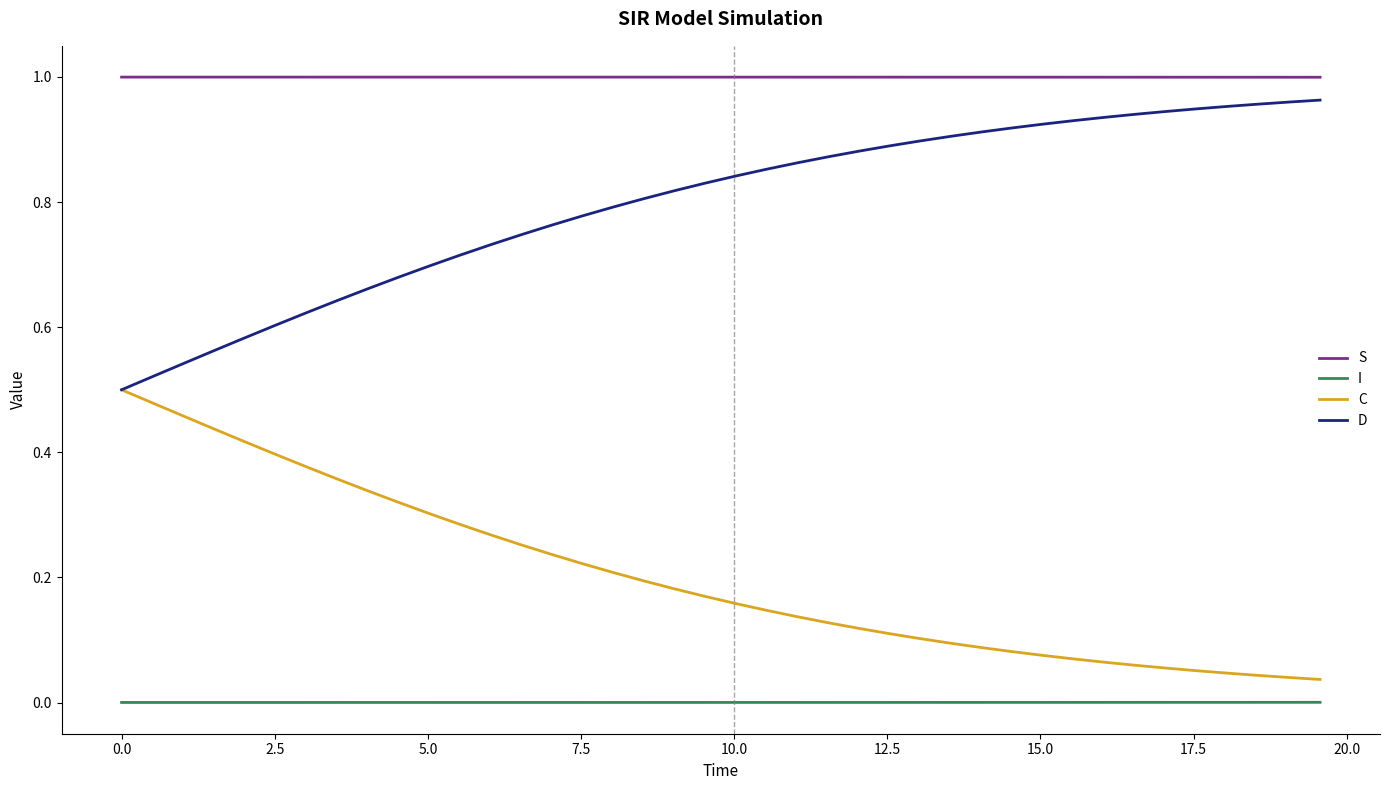

List the series in order of their overall mean, highest first.

S, D, C, I